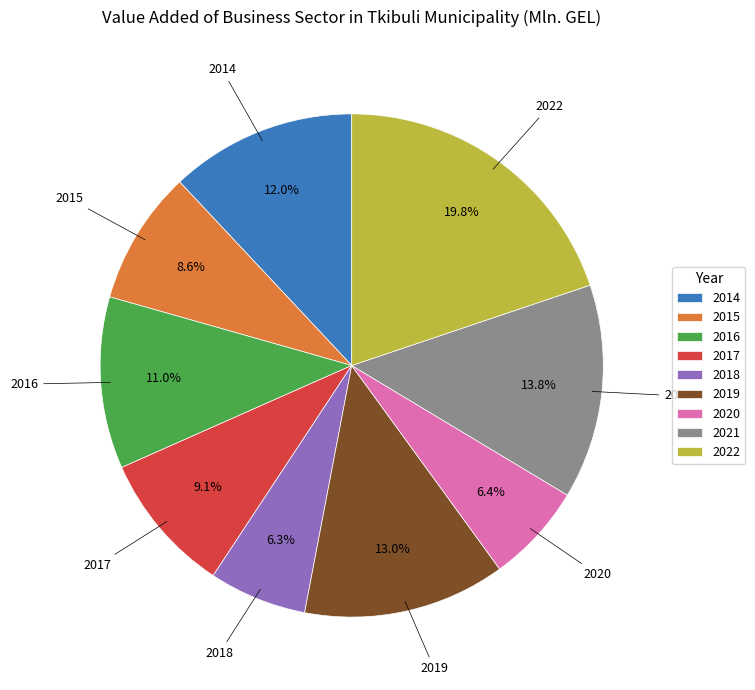

To the nearest percent, what portion does 2022 represent?

20%